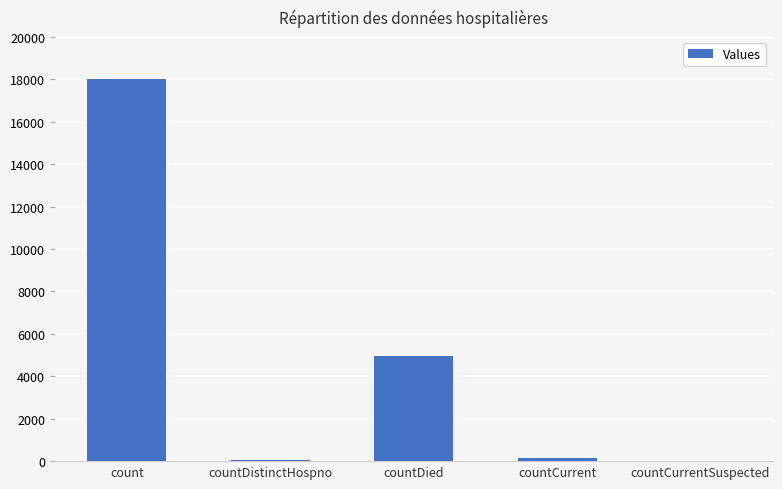

At which label is the value closest to 9004?

countDied